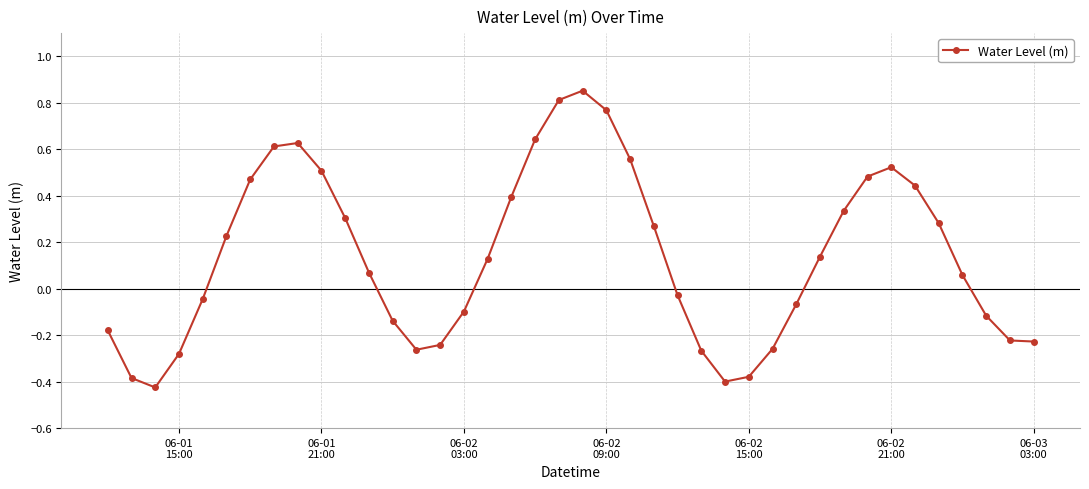

True or false: there are more than 0 points higher than both neighbors.

True